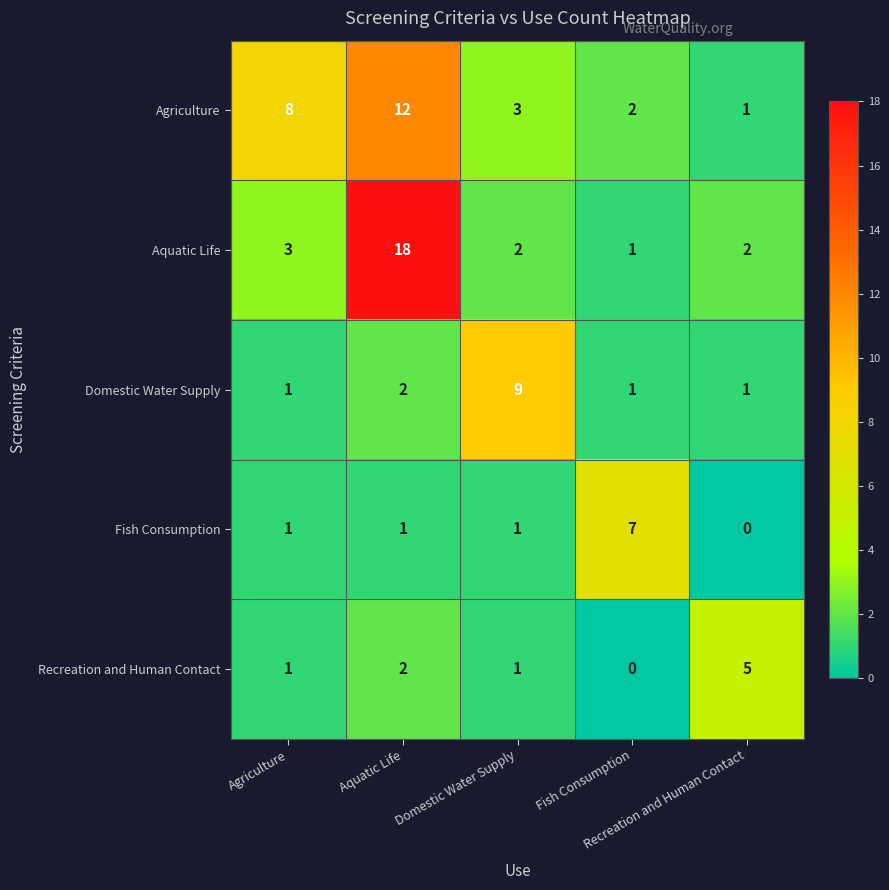

Rank the series by their maximum value, from lowest to highest.

Recreation and Human Contact, Fish Consumption, Domestic Water Supply, Agriculture, Aquatic Life